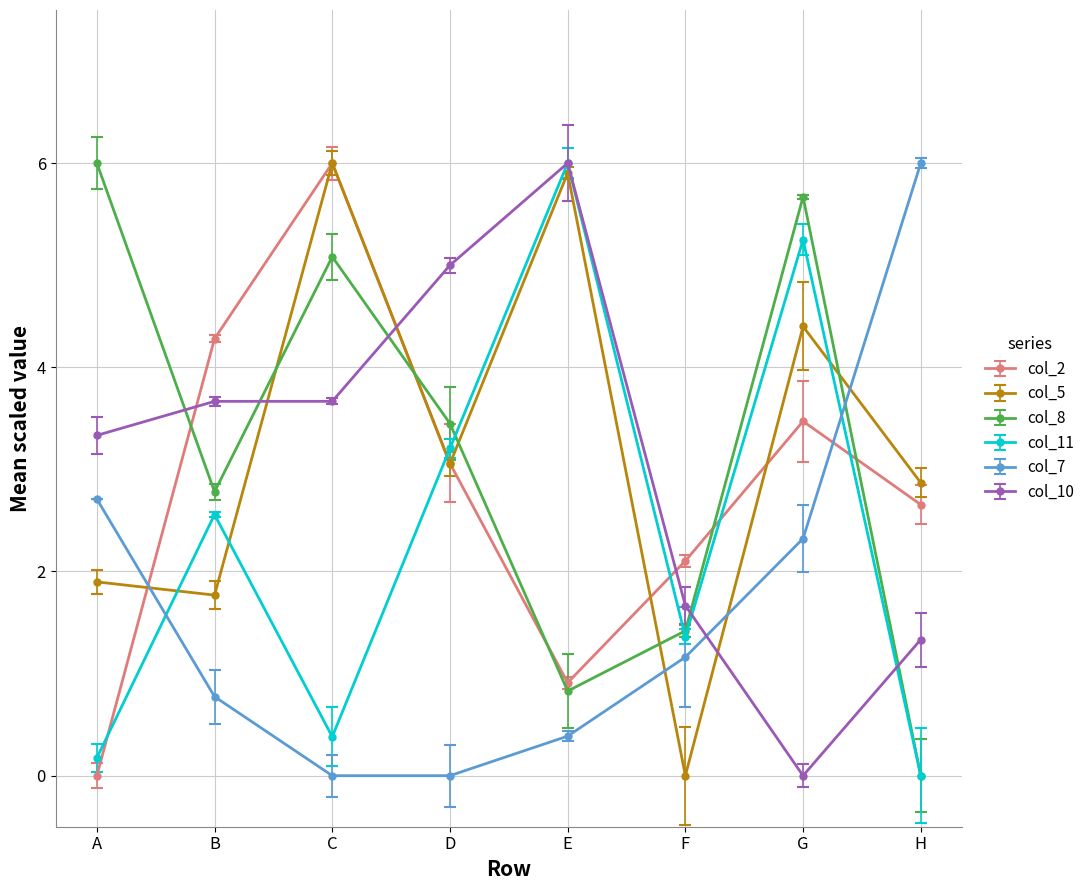

At which label does col_2 reach its peak?

C